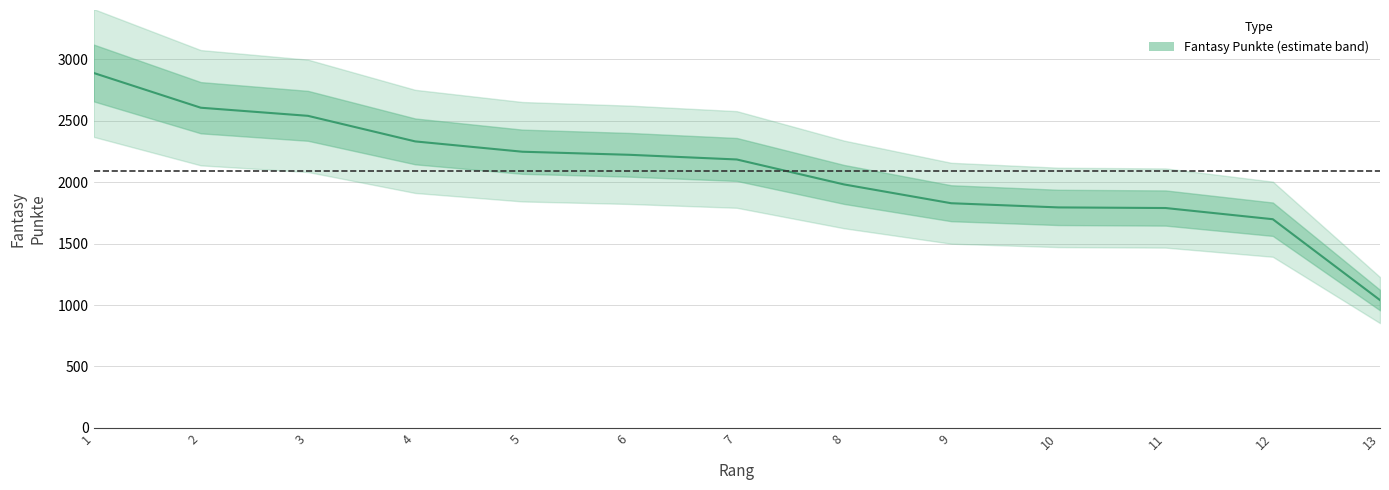

Which has a higher value, 4 or 3?

3